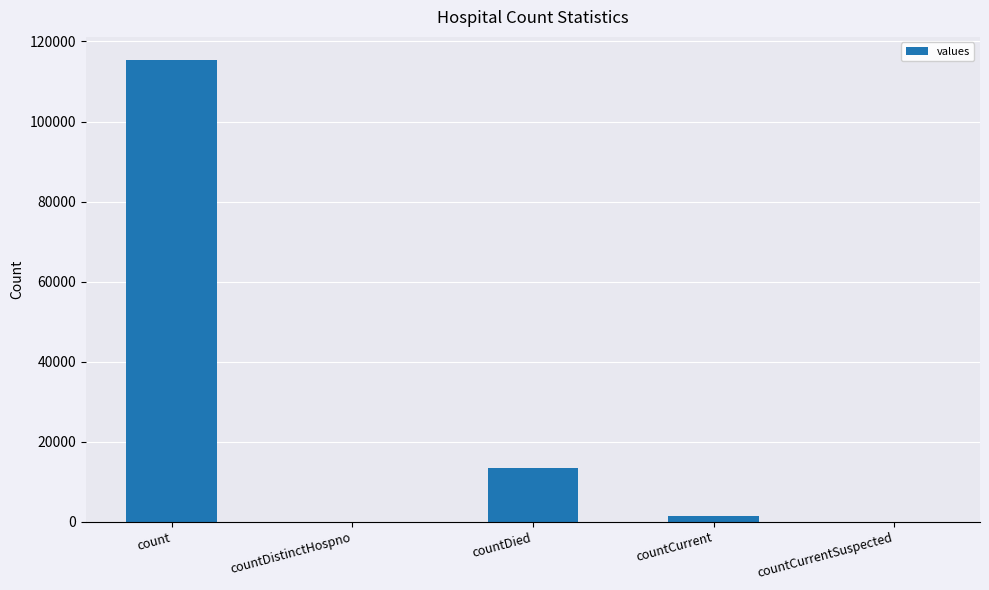

Reading left to right, extract all data points from this chart.

115379	0	13343	1383	0